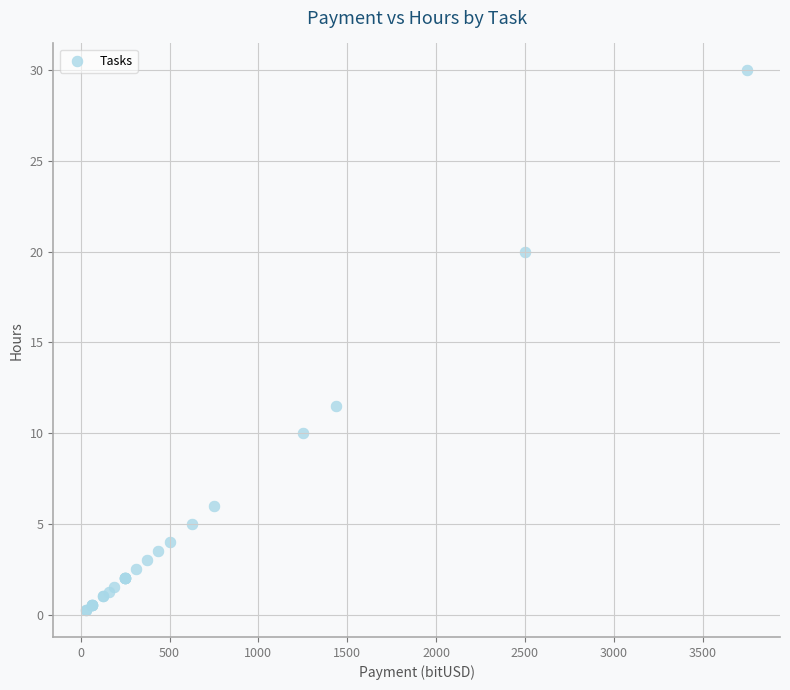

What Y value in the scatter plot is closest to 15?

11.5